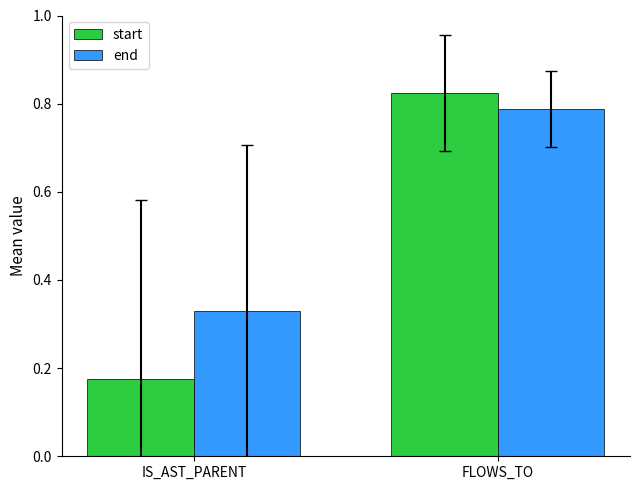

Between IS_AST_PARENT and FLOWS_TO, which series saw the biggest shift?

start